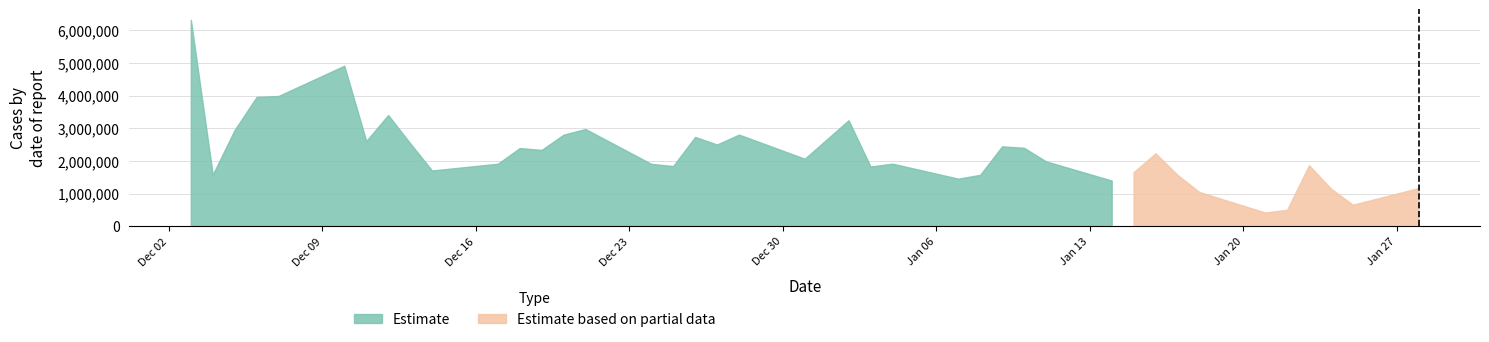

What is the maximum value for Estimate?

6325190